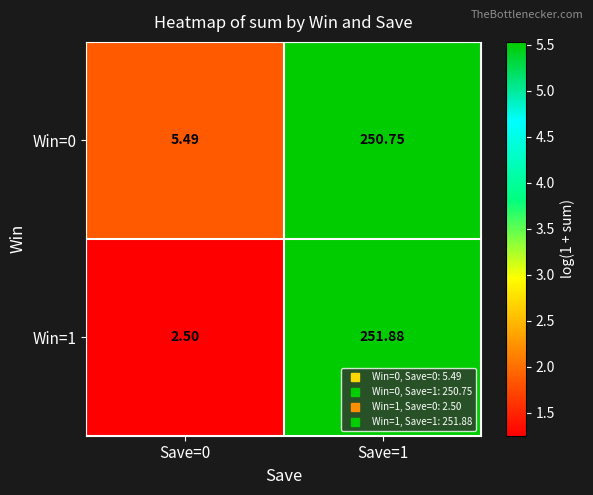

Is the value of Win=1 at Save=0 greater than the value of Win=0 at Save=1?

No